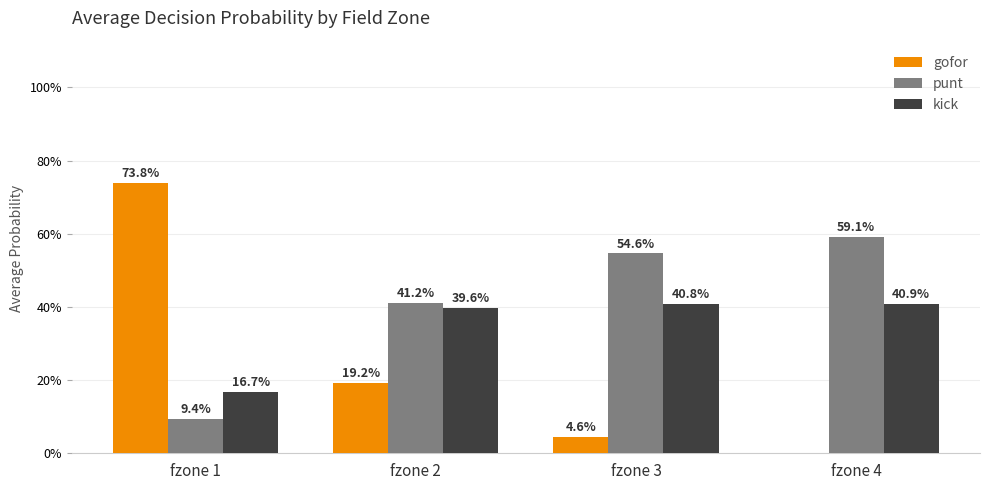

Are the bars grouped side by side (vs. stacked)?

Yes